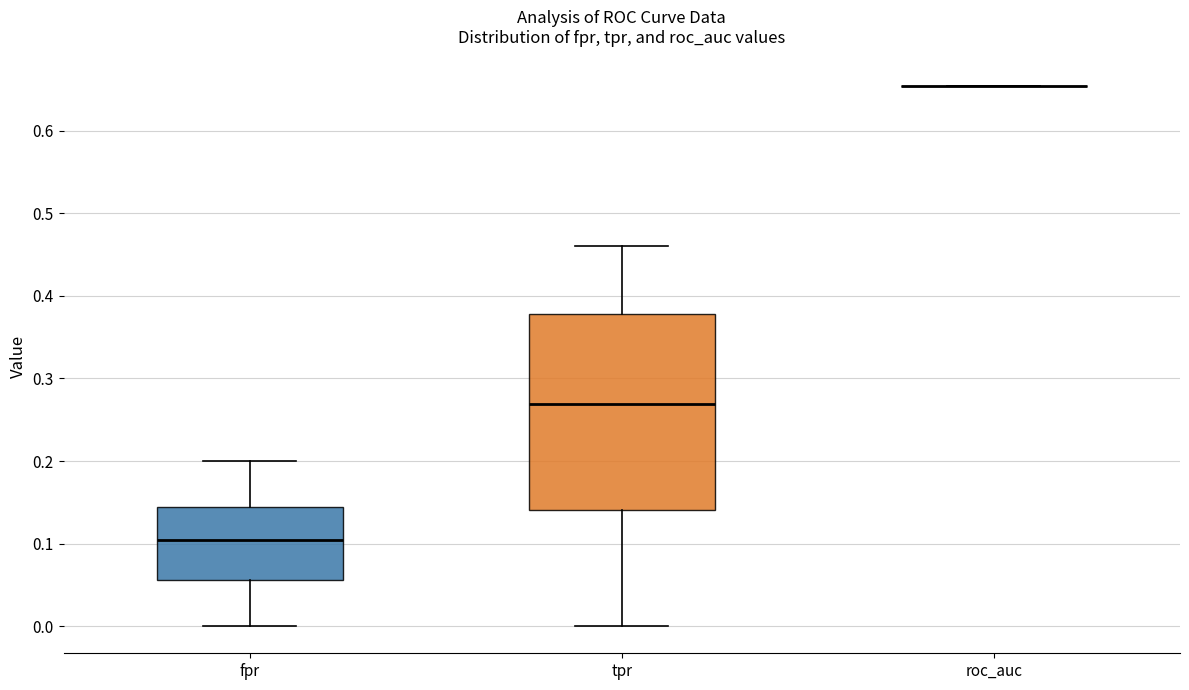

Reading left to right, read every box against the y-axis: the position of its median line, the range the box covers, and the ends of its whiskers. The values are not printed on the chart, so give them approximately, as read against the axis.

fpr: median 0.10, box 0.06 to 0.14, whiskers 0.00 to 0.20
tpr: median 0.27, box 0.14 to 0.38, whiskers 0.00 to 0.46
roc_auc: box collapsed to a line at 0.65, whiskers 0.65 to 0.65